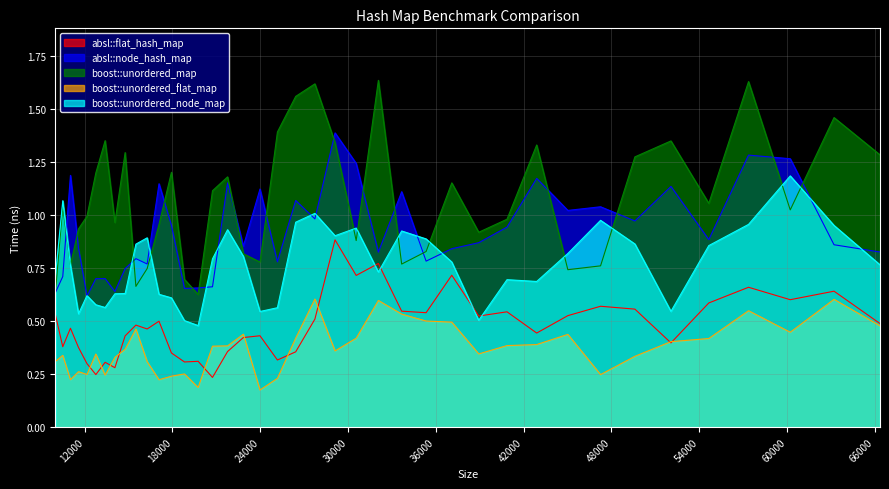

Which series has the widest spread of values?

boost::unordered_map